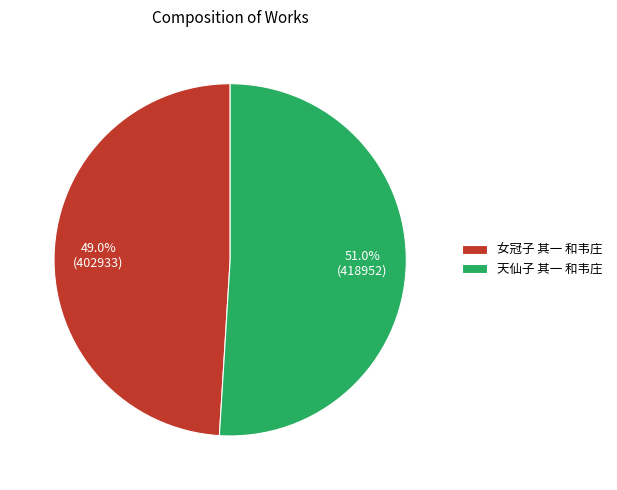

Which category has the smallest portion of the pie?

女冠子 其一 和韦庄